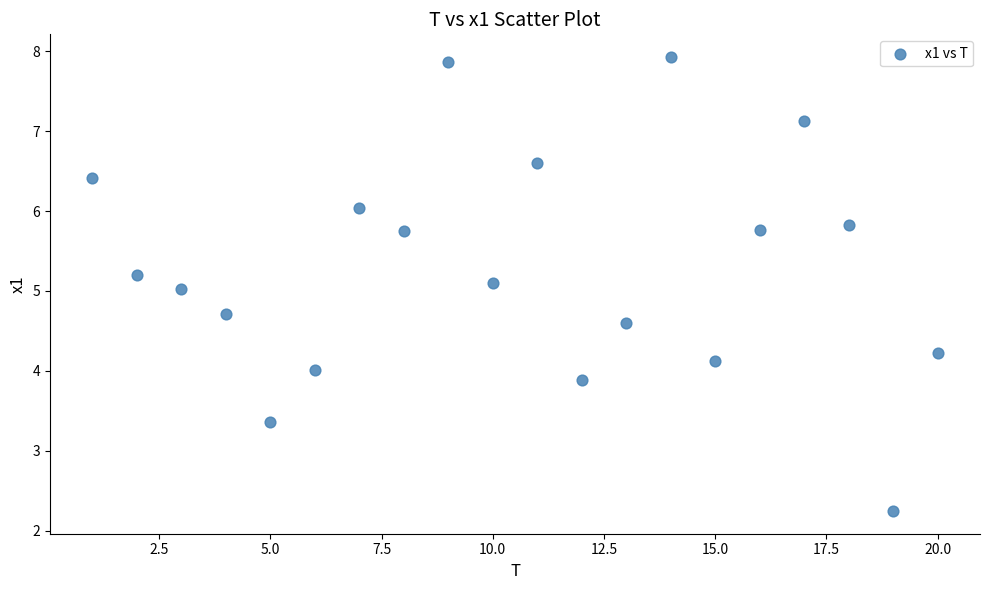

What is the range of Y values (max minus min)?

5.7